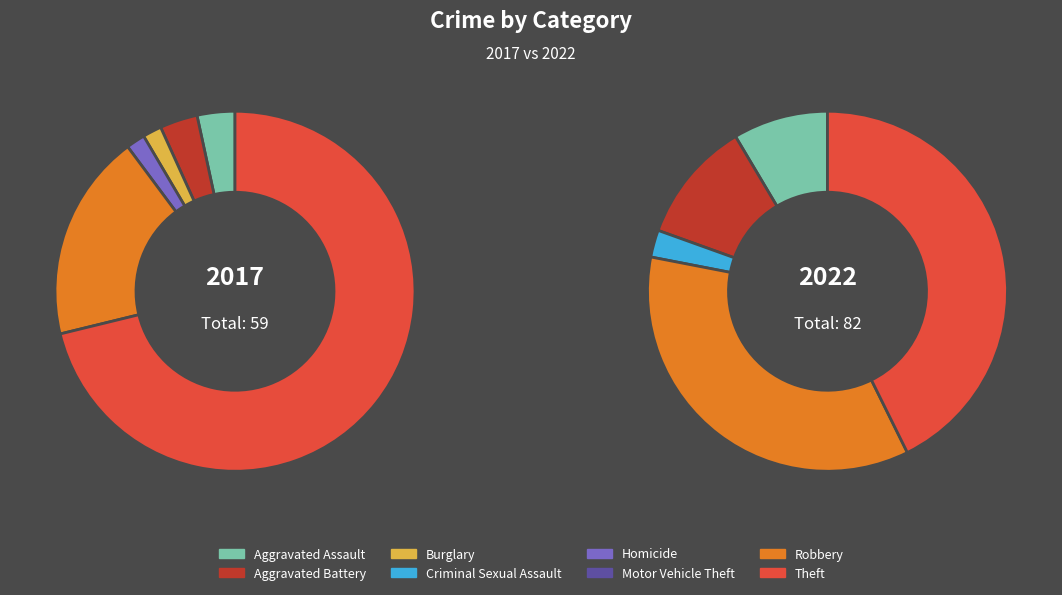

Rank the series by their average value, from highest to lowest.

2022, 2017